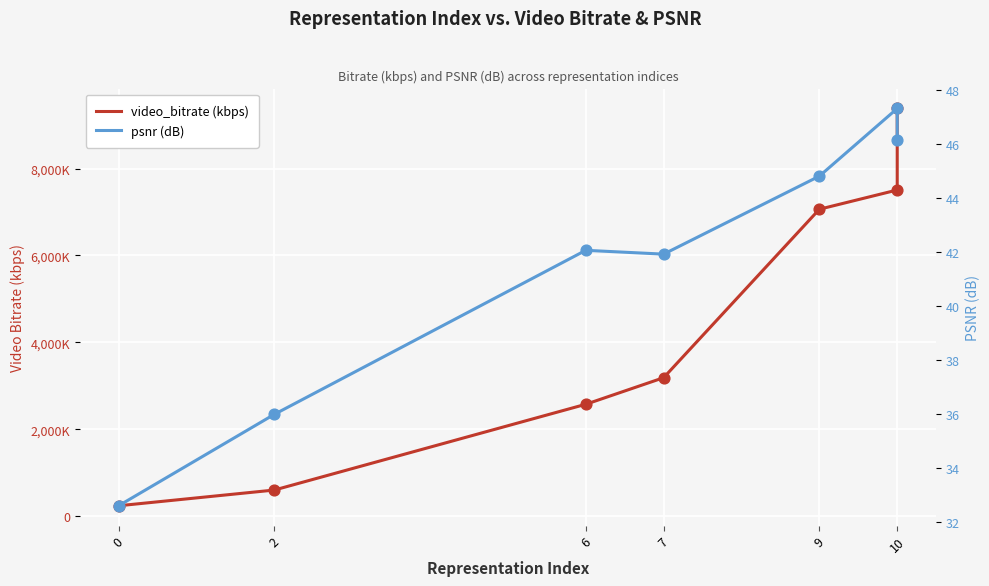

Is the value of psnr (dB) at 6 greater than the value of video_bitrate (kbps) at 6?

No